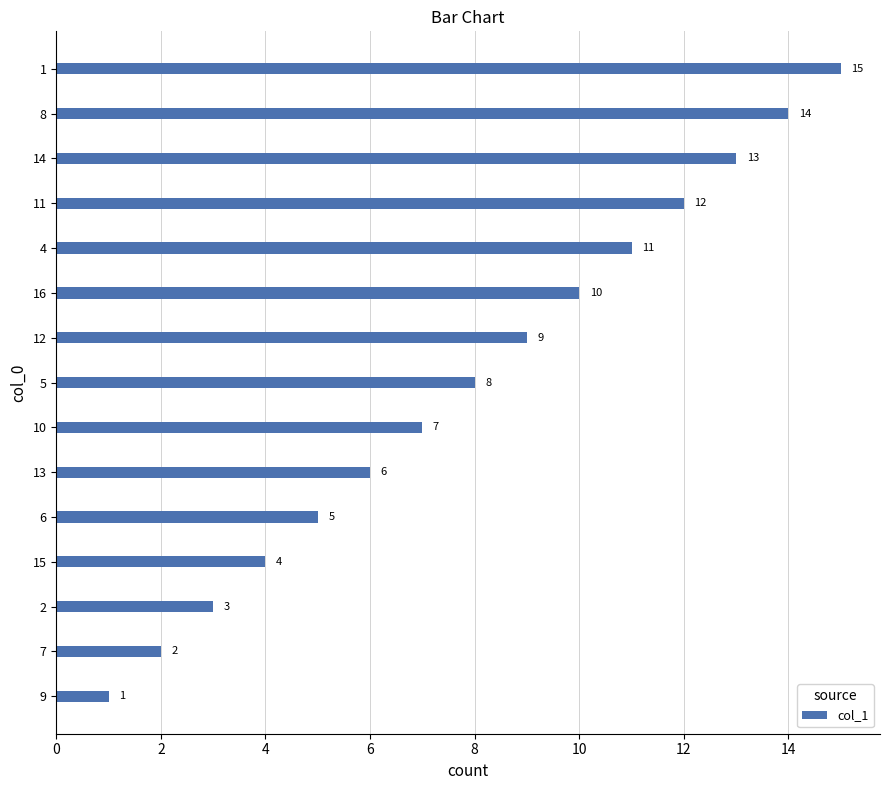

Are the bars grouped side by side (vs. stacked)?

No